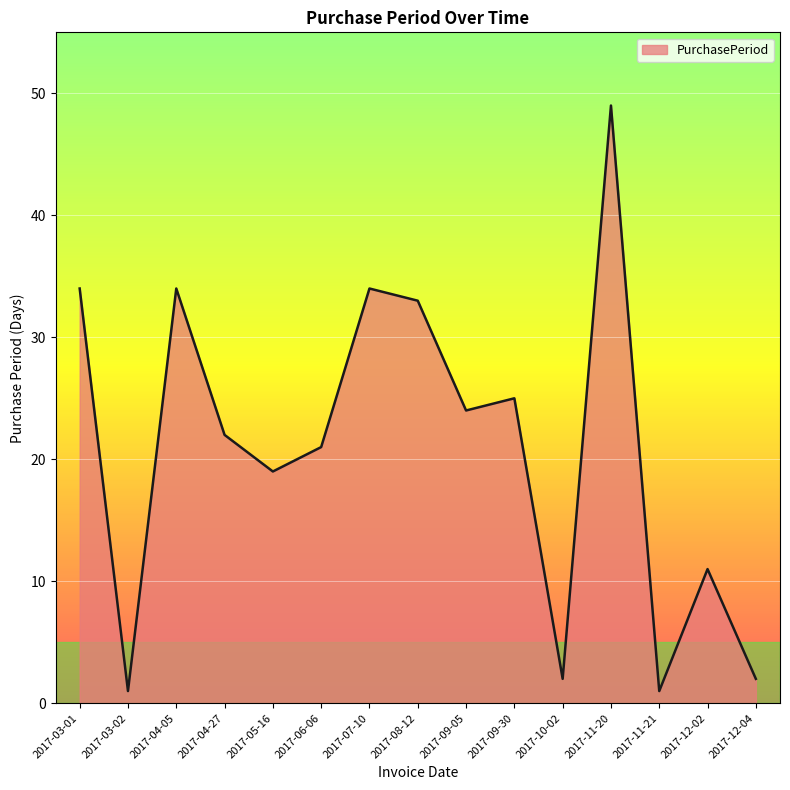

What is the difference between the maximum and second lowest values?

48